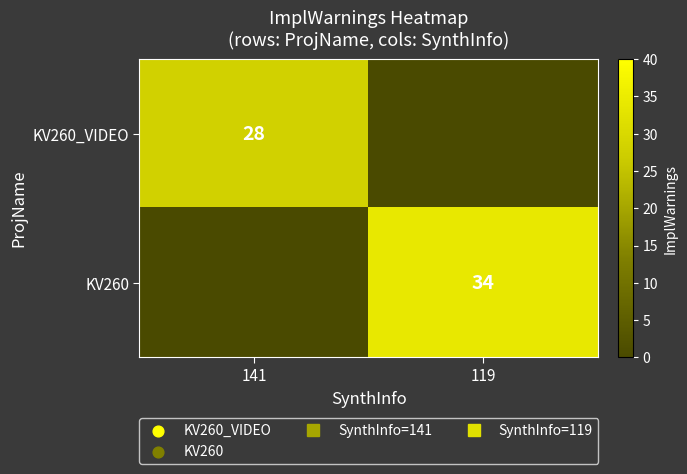

Which category has the highest value across all series?

119